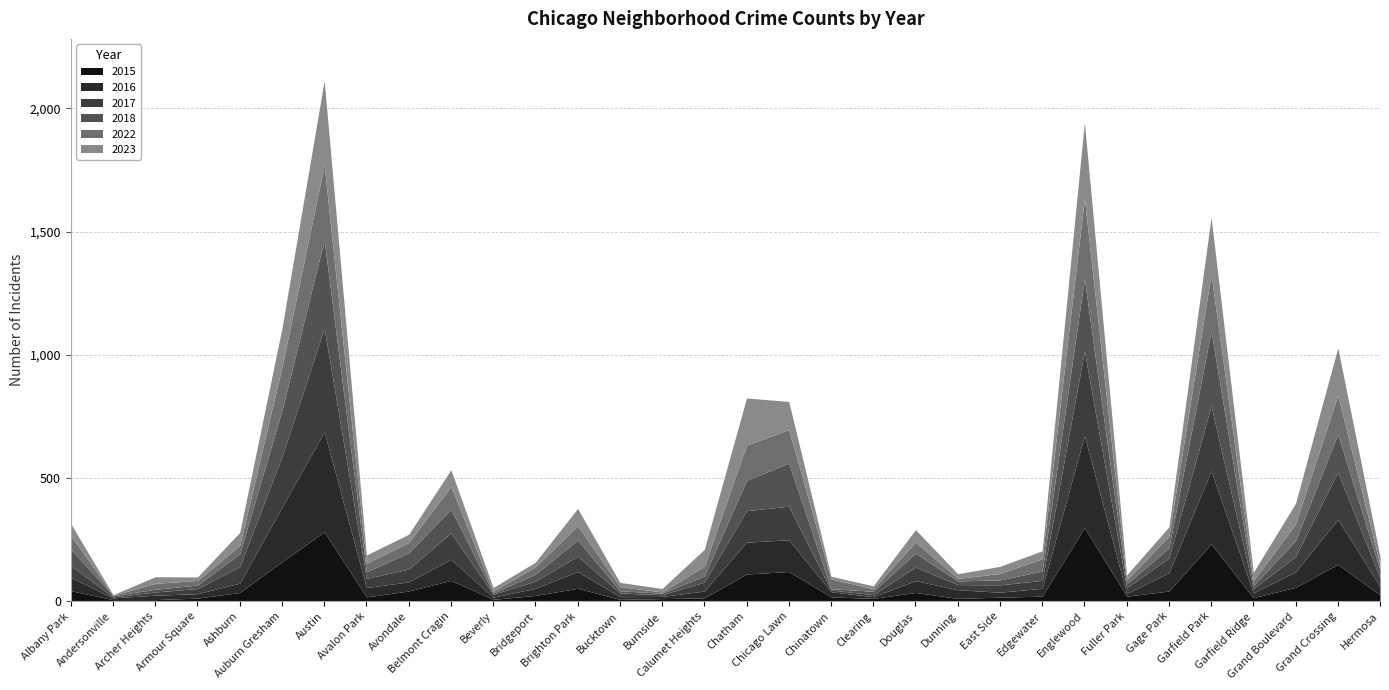

List the series in order of their peak value, lowest first.

2015, 2022, 2023, 2018, 2016, 2017